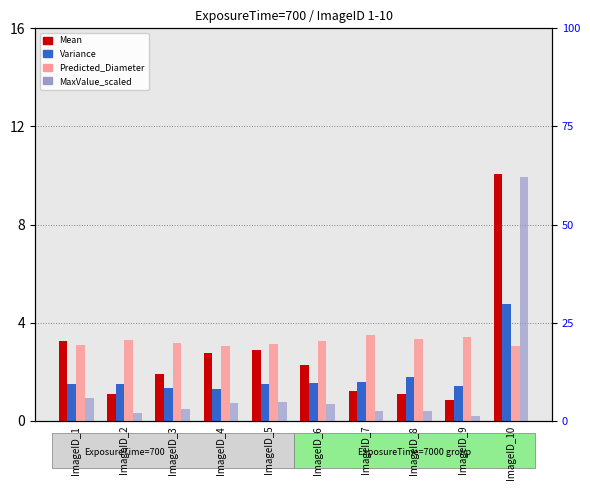

Rank the categories by MaxValue_scaled value from highest to lowest.

ImageID_10, ImageID_1, ImageID_5, ImageID_4, ImageID_6, ImageID_3, ImageID_7, ImageID_8, ImageID_2, ImageID_9